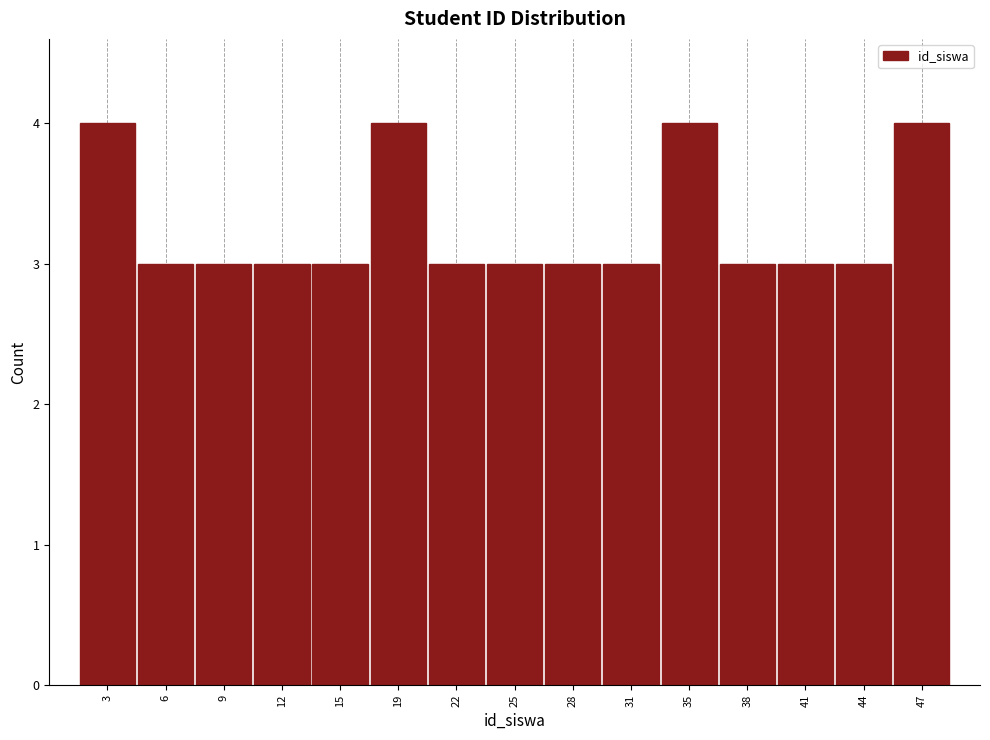

Reading left to right, transcribe this chart: for each bar, give the range it covers on the x-axis and its height. Neither the bar edges nor the heights are printed on the chart, so give them approximately, as read against the axes.

1.0 to 4.2: 4
4.2 to 7.4: 3
7.4 to 10.6: 3
10.6 to 13.8: 3
13.8 to 17.0: 3
17.0 to 20.2: 4
20.2 to 23.4: 3
23.4 to 26.6: 3
26.6 to 29.8: 3
29.8 to 33.0: 3
33.0 to 36.2: 4
36.2 to 39.4: 3
39.4 to 42.6: 3
42.6 to 45.8: 3
45.8 to 49.0: 4